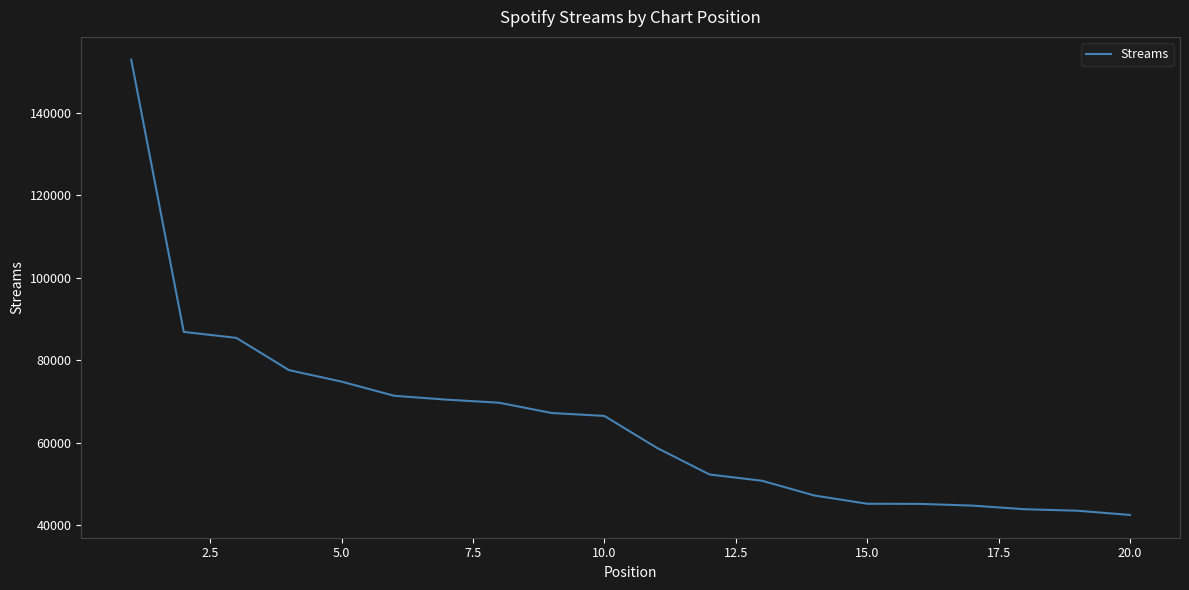

What is the average value?

64870